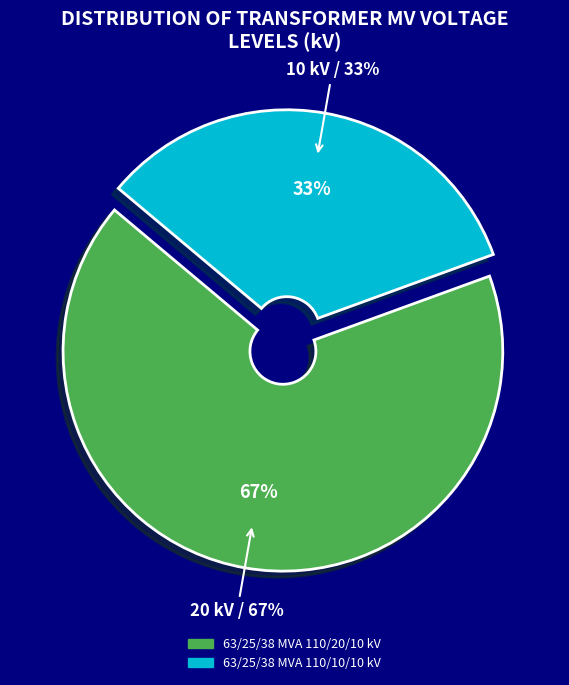

Between 63/25/38 MVA 110/20/10 kV and 63/25/38 MVA 110/10/10 kV, which is larger?

63/25/38 MVA 110/20/10 kV